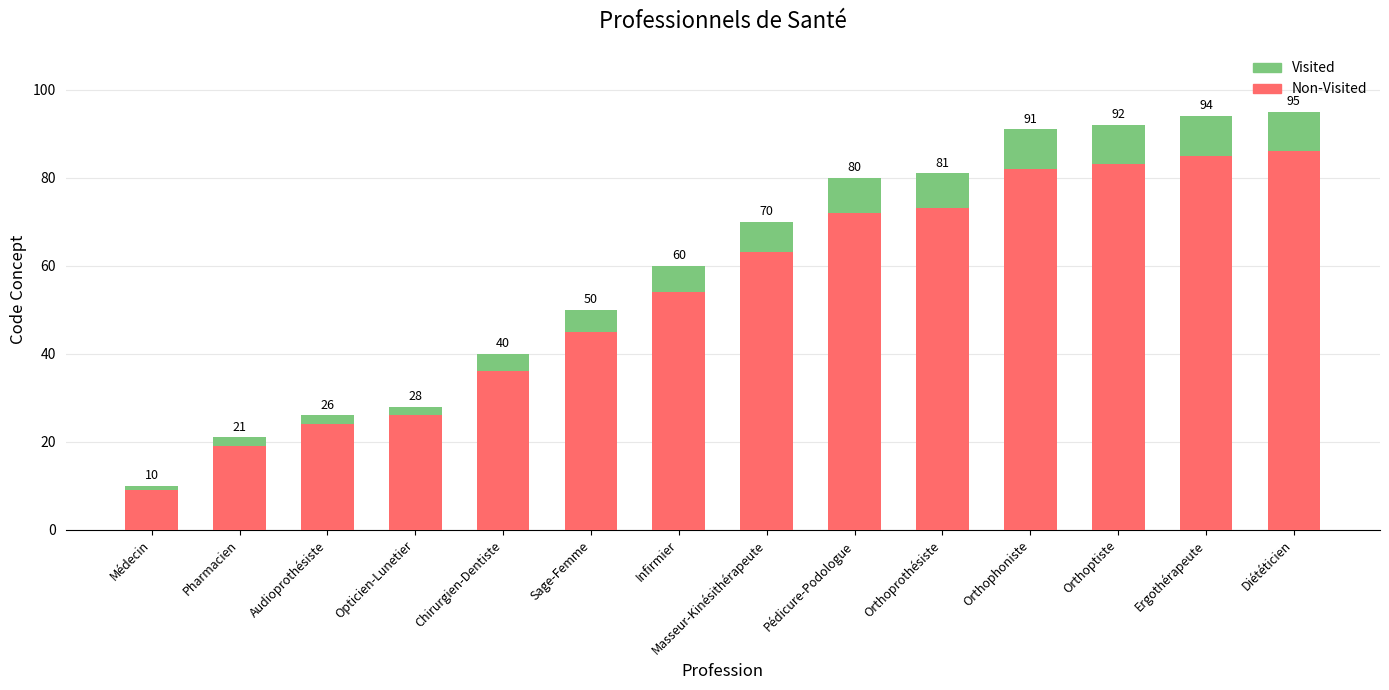

What is the label of the 1st bar from the right?

Diététicien